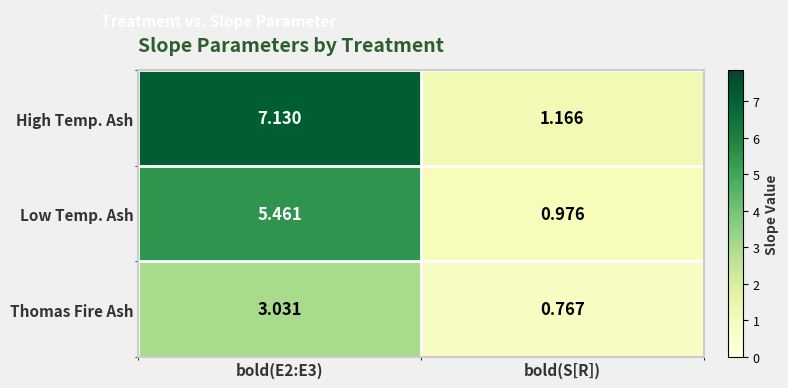

Which series changed the most between bold(E2:E3) and bold(S[R])?

High Temp. Ash